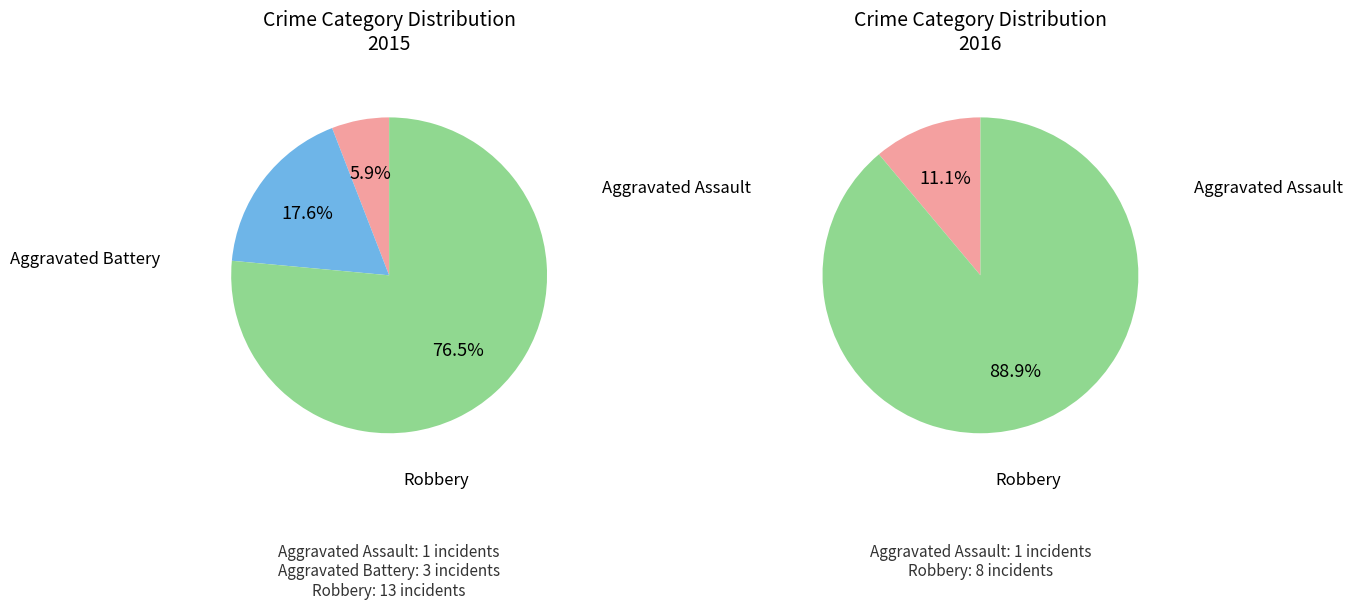

To the nearest percent, what is the combined percentage of Aggravated Battery and Robbery?

94%